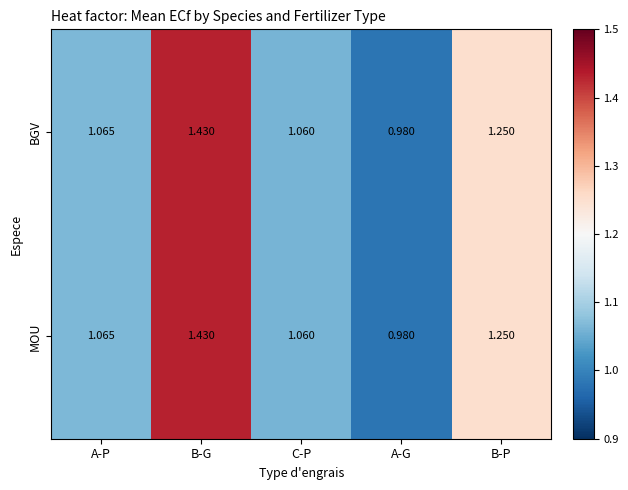

Where does the BGV series first go above 1?

A-P